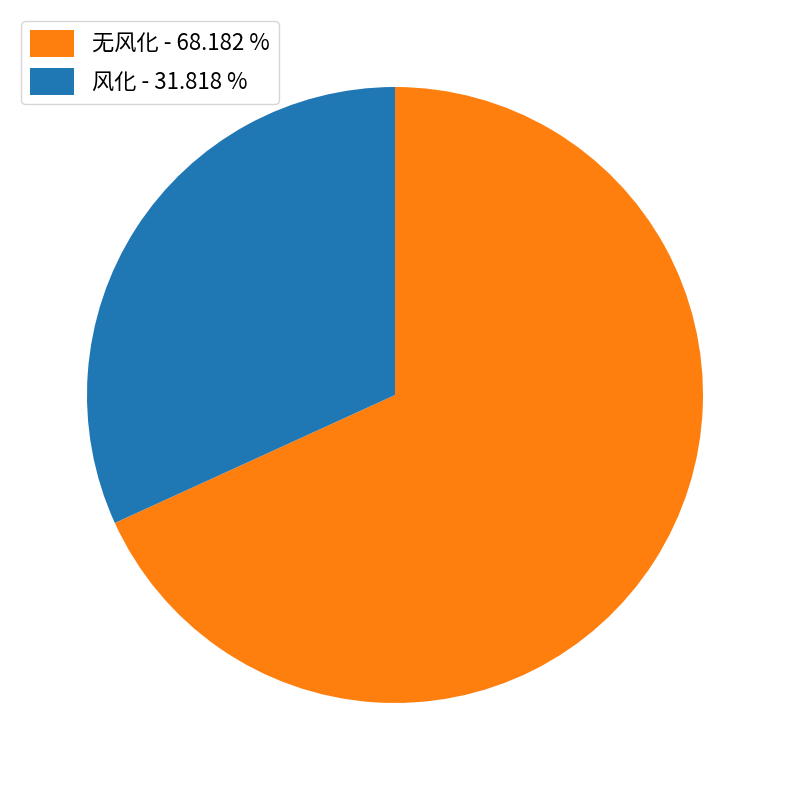

Rank the categories by value from highest to lowest.

无风化, 风化